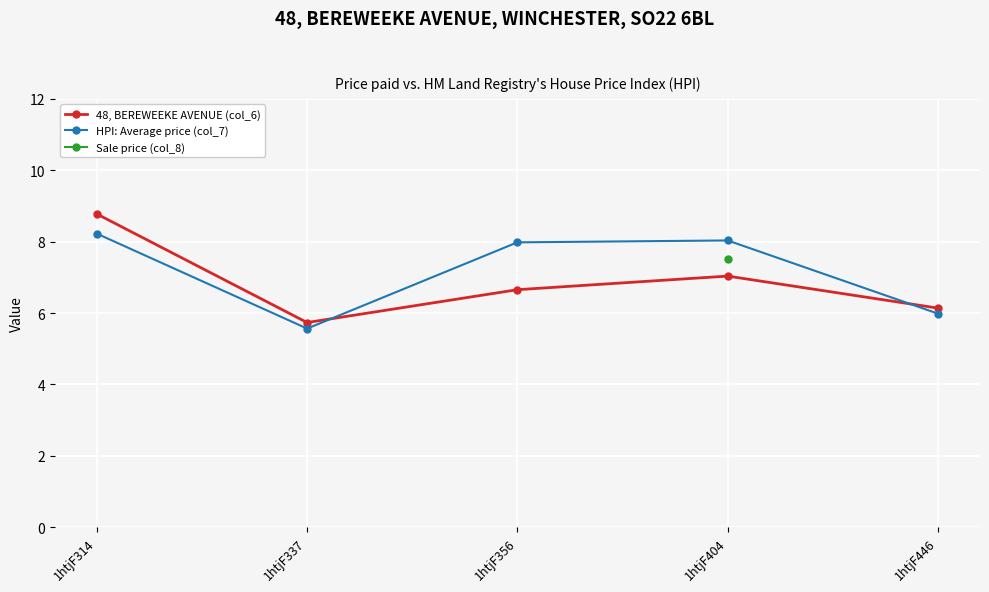

True or false: Sale price (col_8) and HPI: Average price (col_7) cross at least once.

False